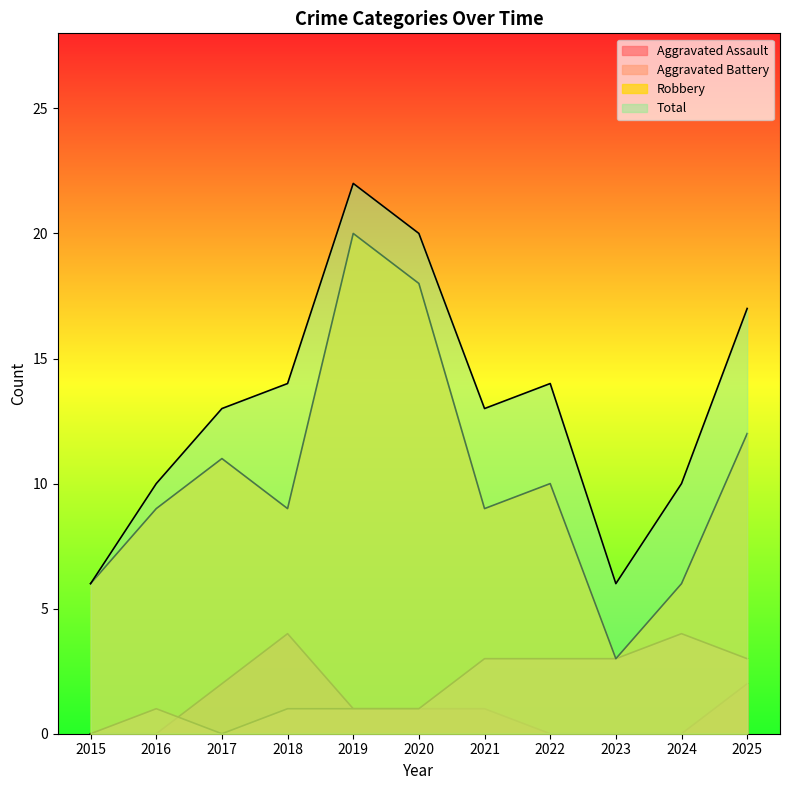

Which series has the largest range (max minus min)?

Robbery